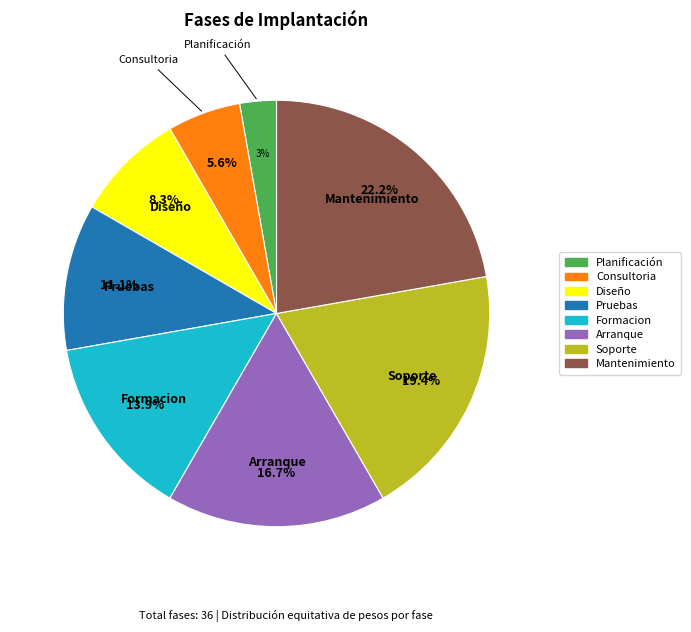

Which slice is the smallest?

Planificación